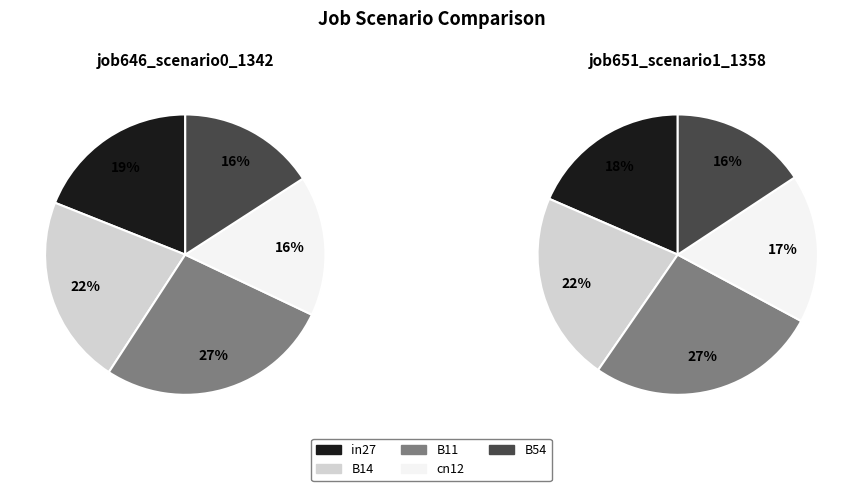

Combined, do B54 and B14 account for over 50%?

No